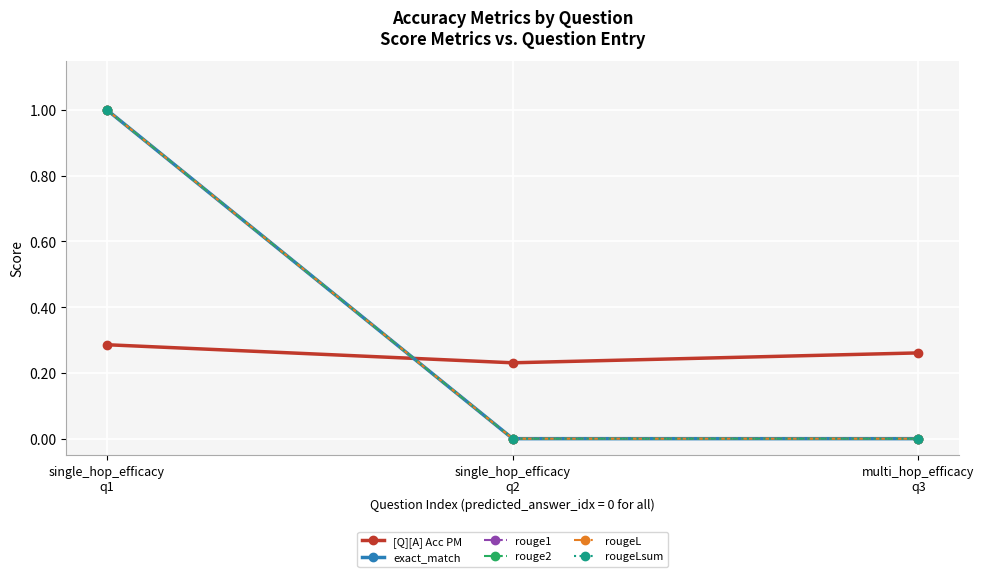

Which series has the largest range (max minus min)?

exact_match